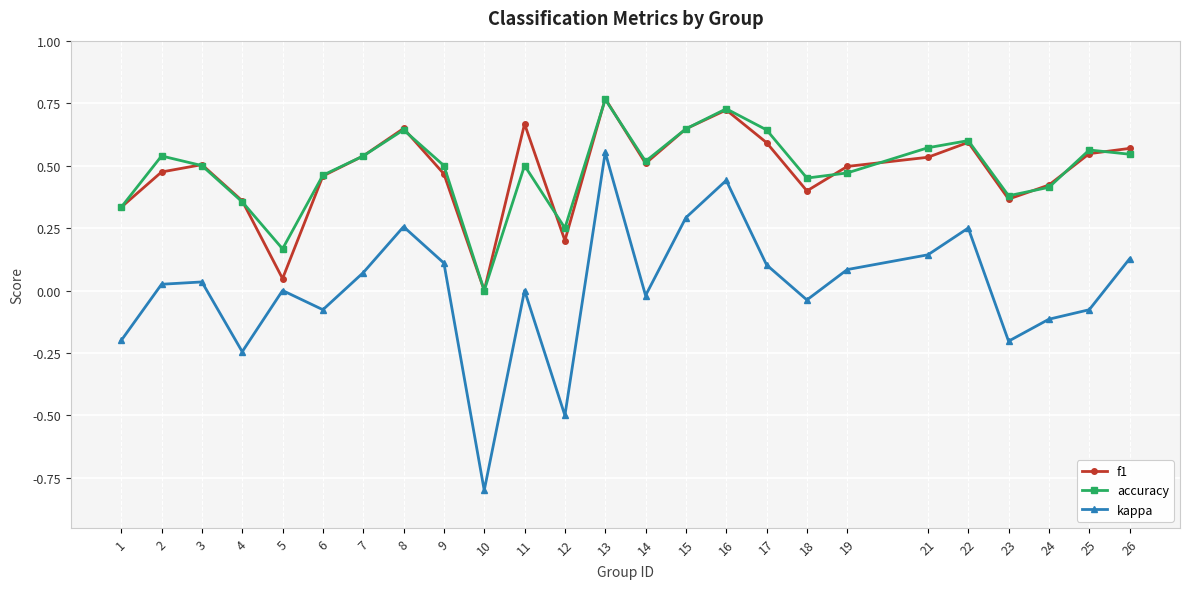

True or false: accuracy and f1 cross at least once.

True